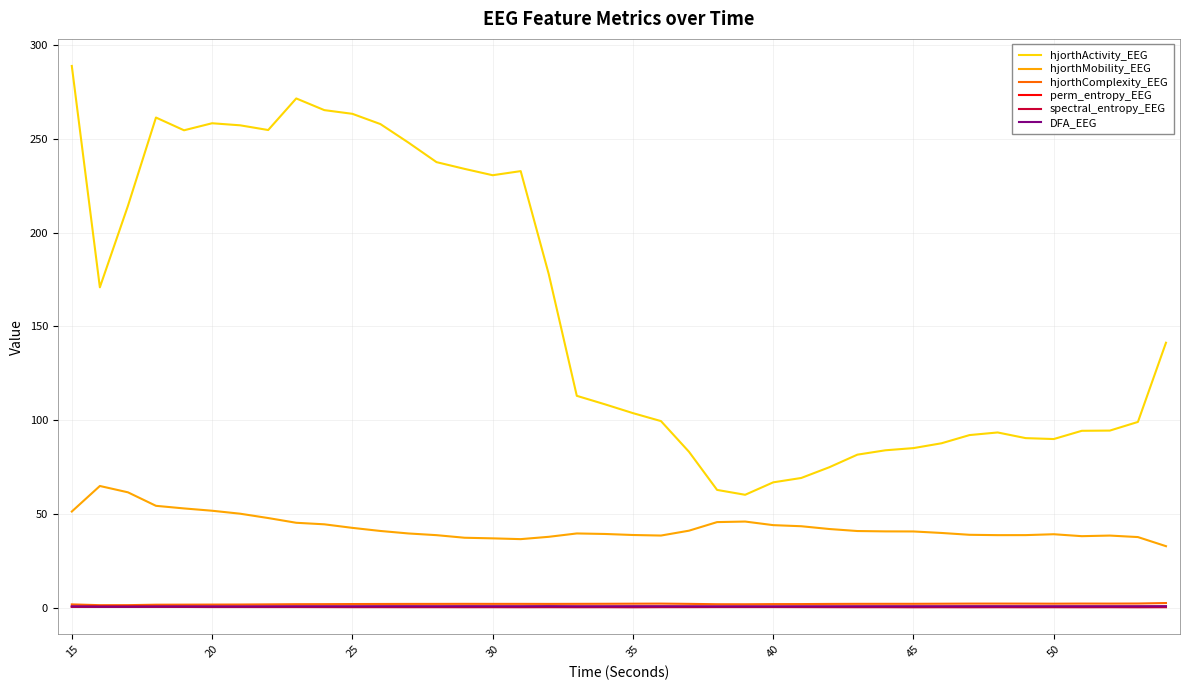

True or false: spectral_entropy_EEG and perm_entropy_EEG intersect in this chart.

False